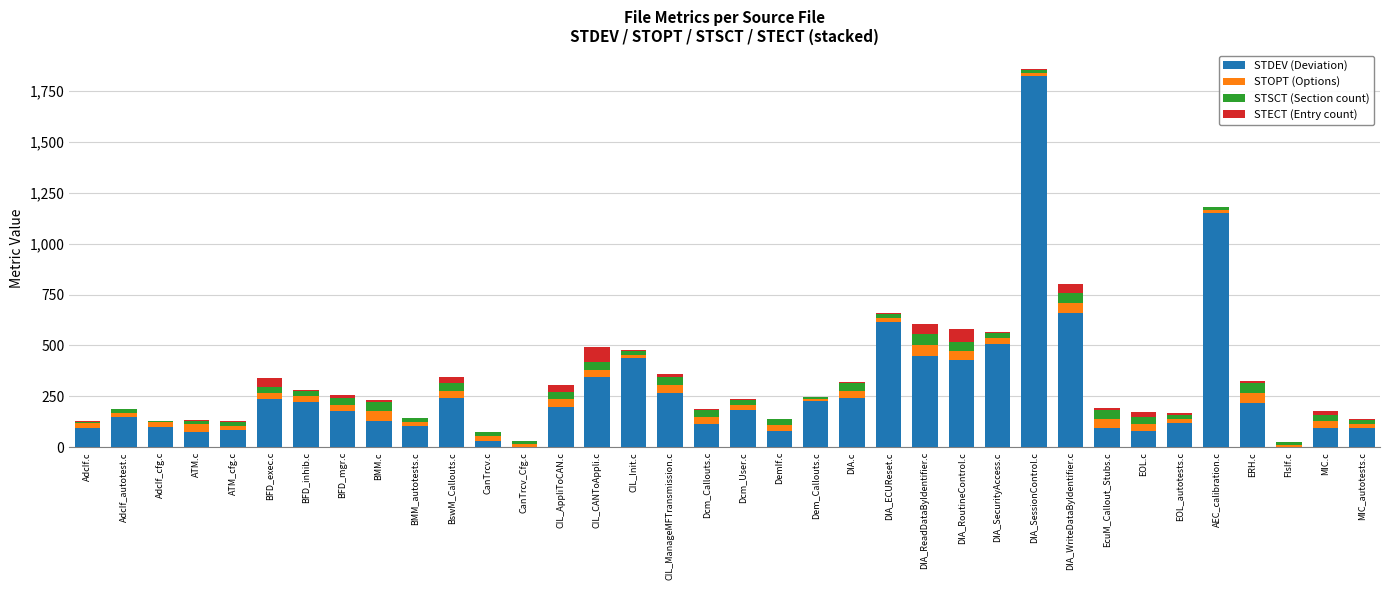

The STDEV (Deviation) series shows 81.9 at EOL.c. True or false?

True